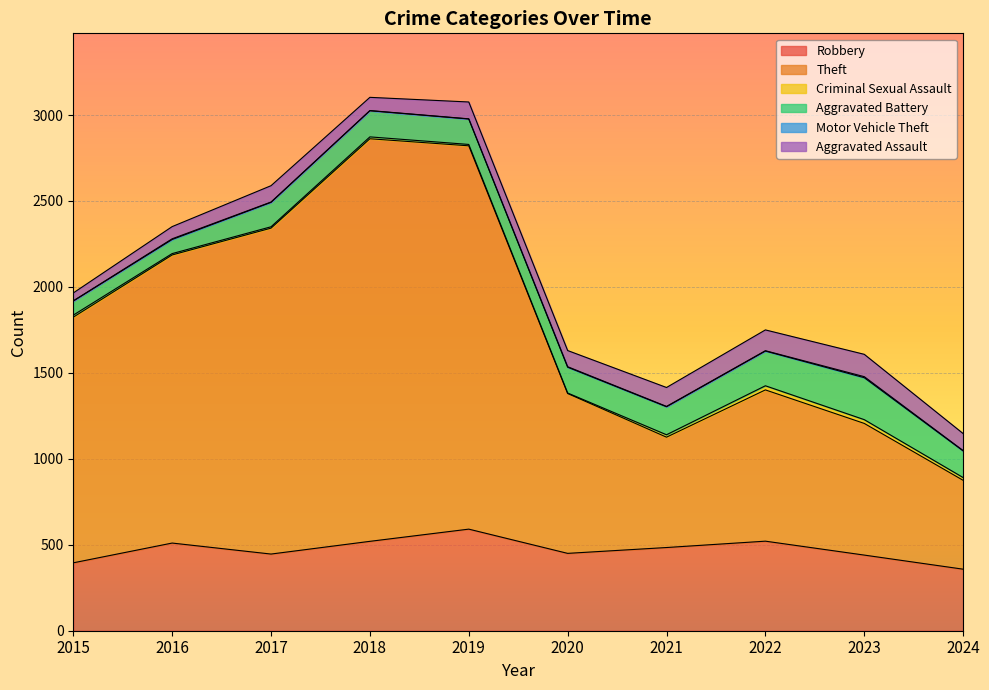

What is the sum of all Motor Vehicle Theft values?

24